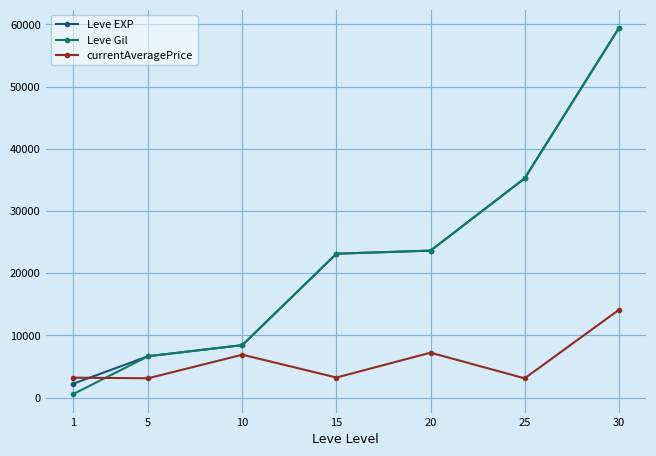

What is the sum of all Leve EXP values?

158750.0